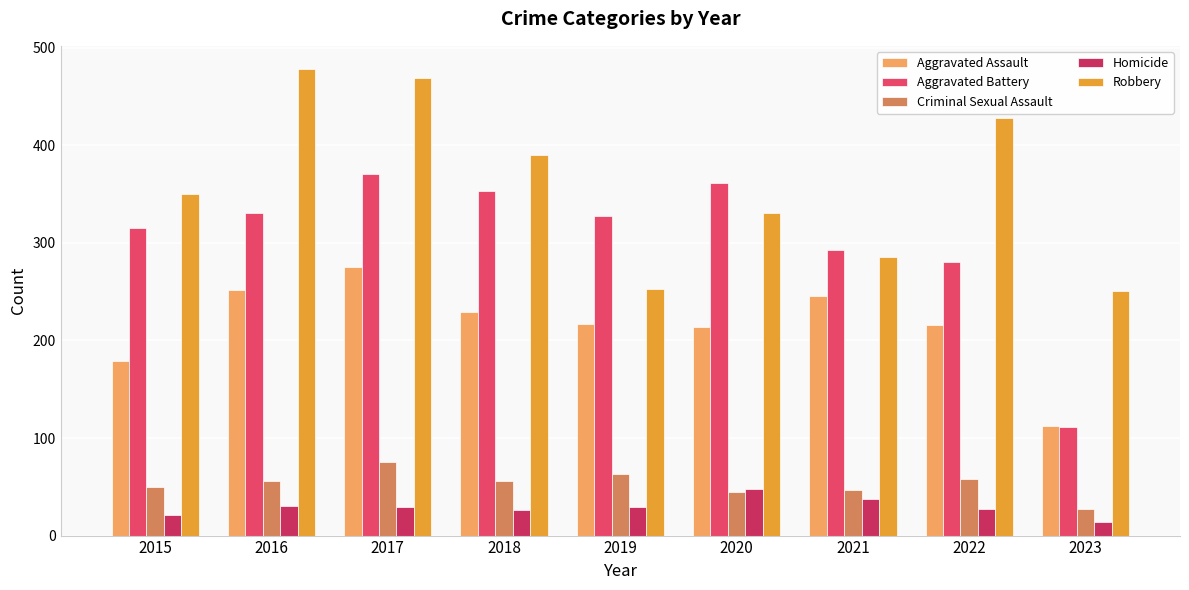

Is it true that Criminal Sexual Assault equals 63 at 2019?

True